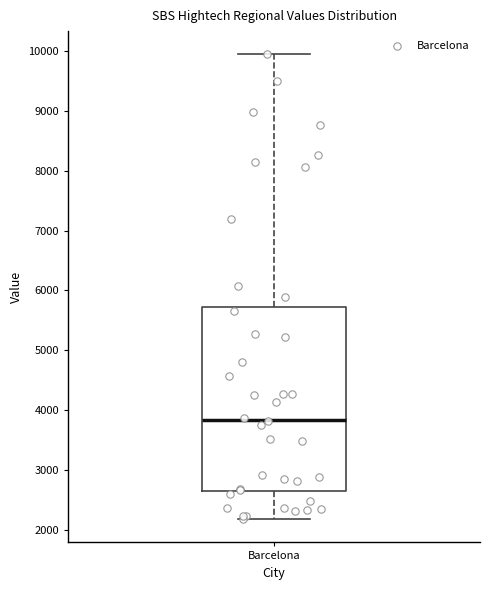

Transcribe this box plot: give where the median line is, the range the box spans, and where the two whiskers end, as read against the y-axis. The values are not printed on the chart, so give them approximately, as read against the axis.

median 3800, box 2700 to 5700, whiskers 2200 to 9900